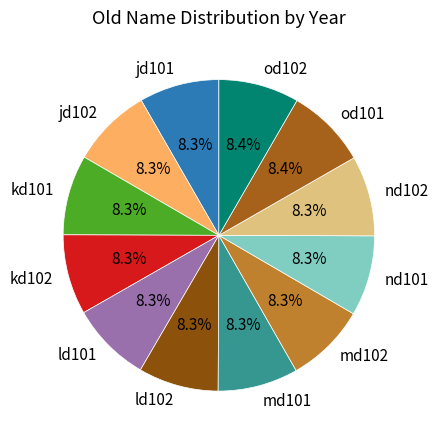

The od101 slice represents 14% of the pie. True or false?

False